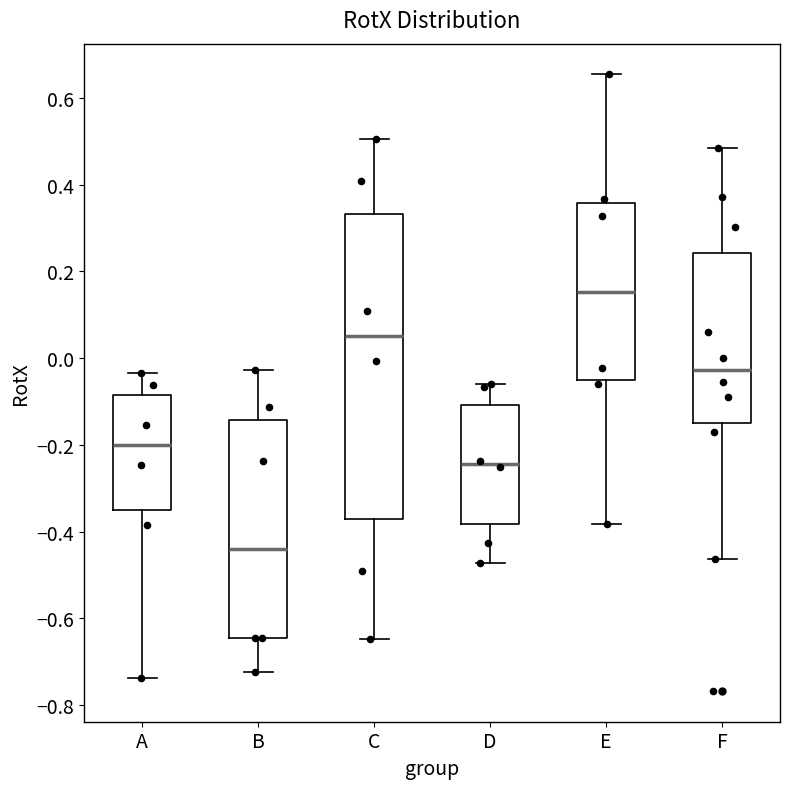

Reading left to right, read every box against the y-axis: the position of its median line, the range the box covers, and the ends of its whiskers. The values are not printed on the chart, so give them approximately, as read against the axis.

A: median -0.20, box -0.34 to -0.08, whiskers -0.74 to -0.04
B: median -0.44, box -0.64 to -0.14, whiskers -0.72 to -0.02
C: median 0.06, box -0.38 to 0.34, whiskers -0.64 to 0.50
D: median -0.24, box -0.38 to -0.10, whiskers -0.48 to -0.06
E: median 0.16, box -0.06 to 0.36, whiskers -0.38 to 0.66
F: median -0.02, box -0.16 to 0.24, whiskers -0.46 to 0.48